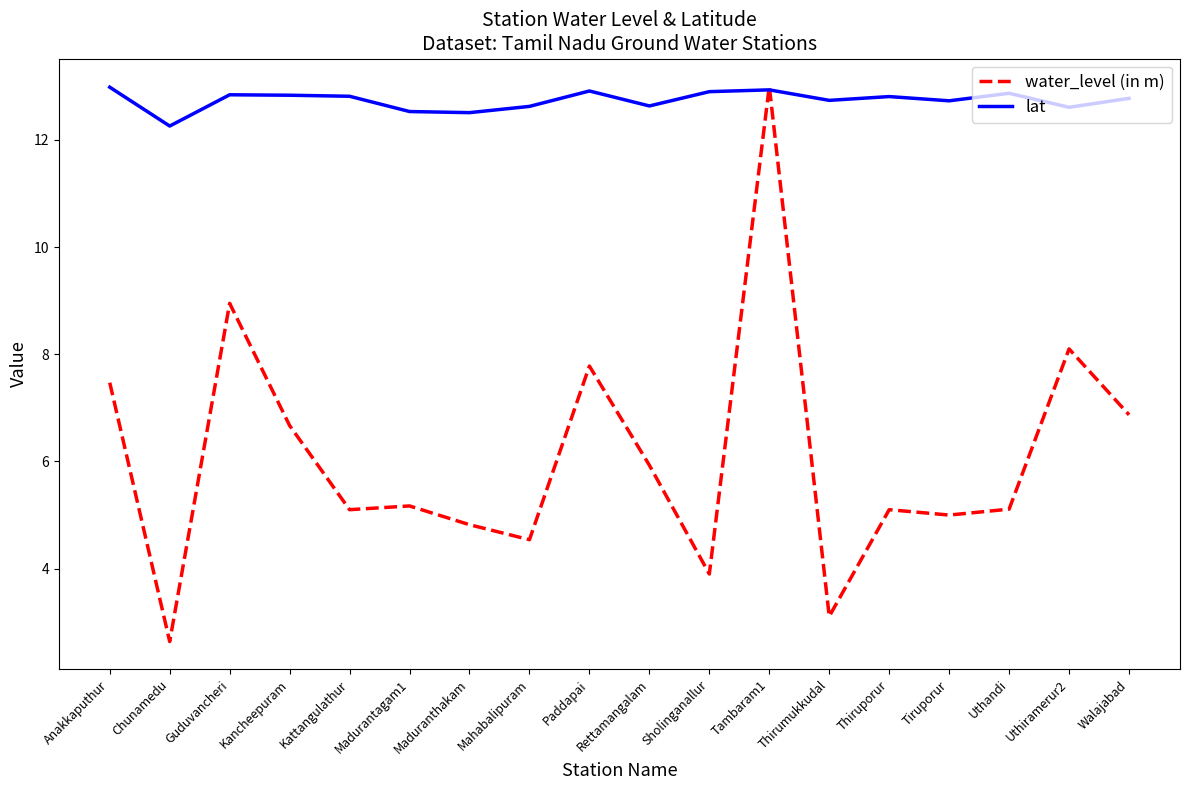

At which category does water_level (in m) reach its first local valley?

Chunamedu